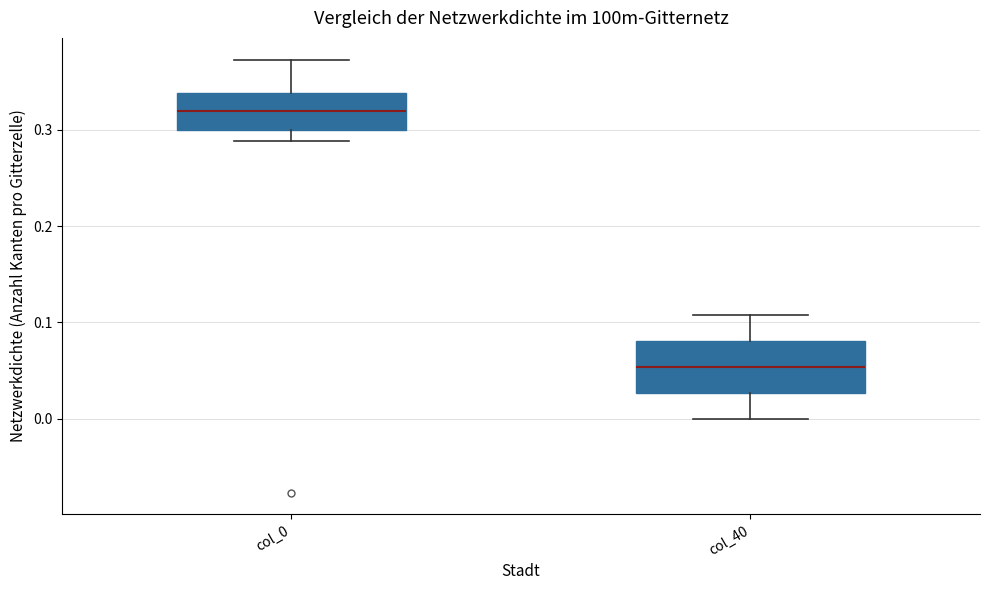

Which box's median line is the highest?

col_0